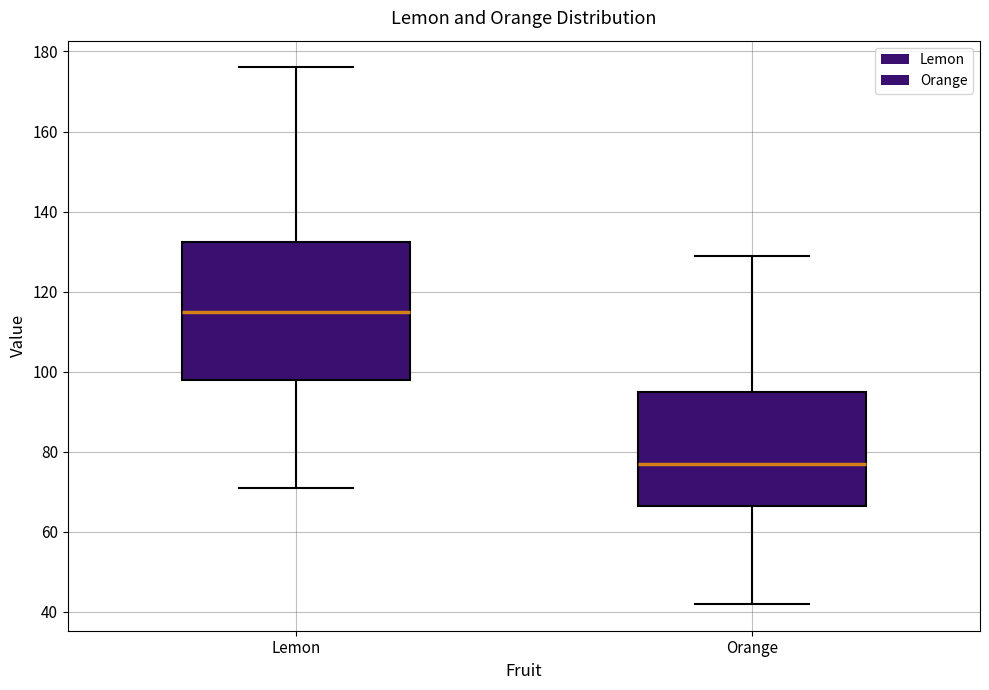

Where does the median line of the box for Orange sit on the y-axis? The values are not printed on the chart, so give them approximately, as read against the axis.

78